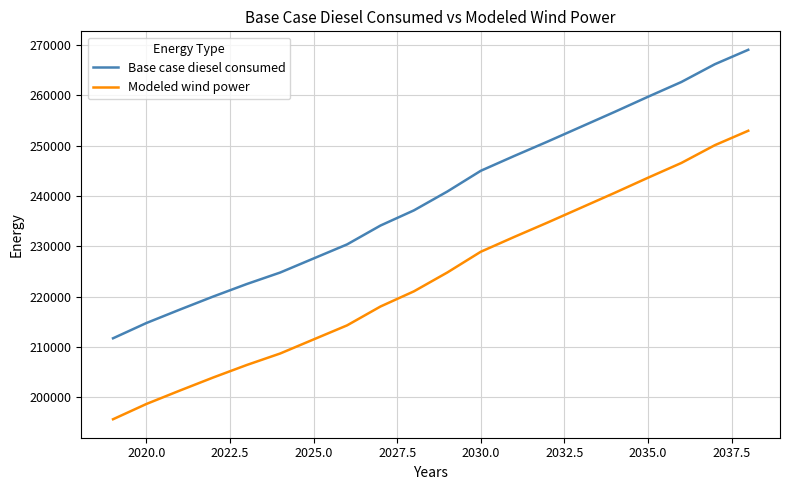

True or false: Base case diesel consumed and Modeled wind power intersect in this chart.

False